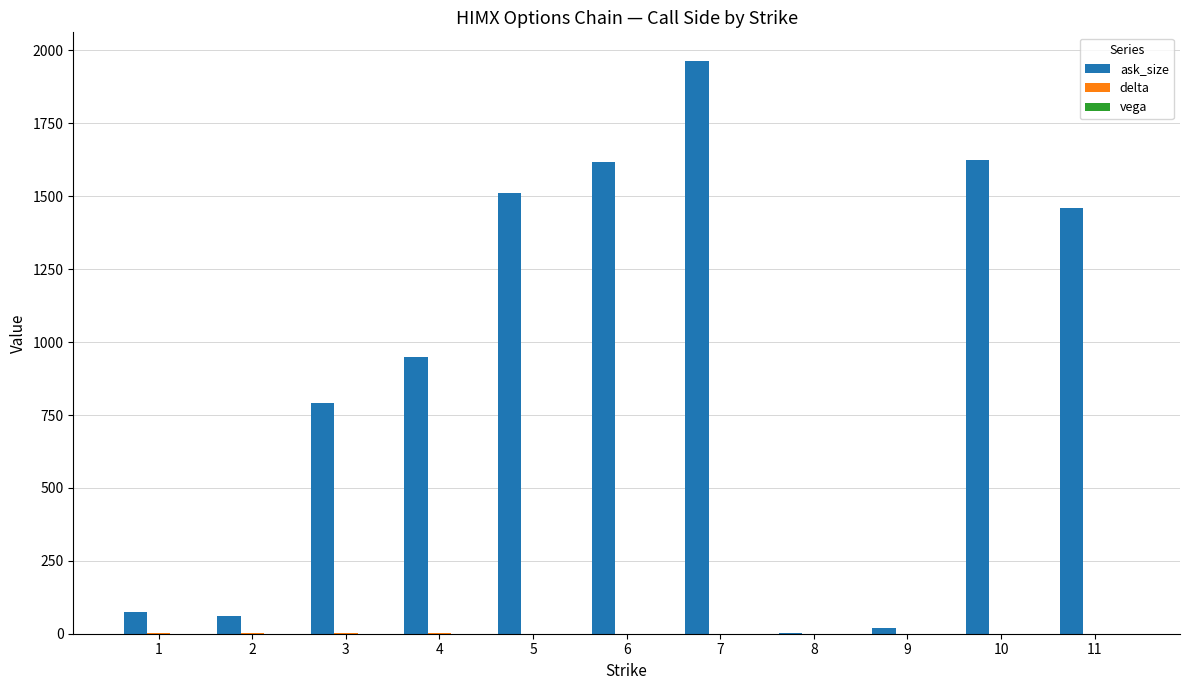

Which category has the highest value in the ask_size series?

7